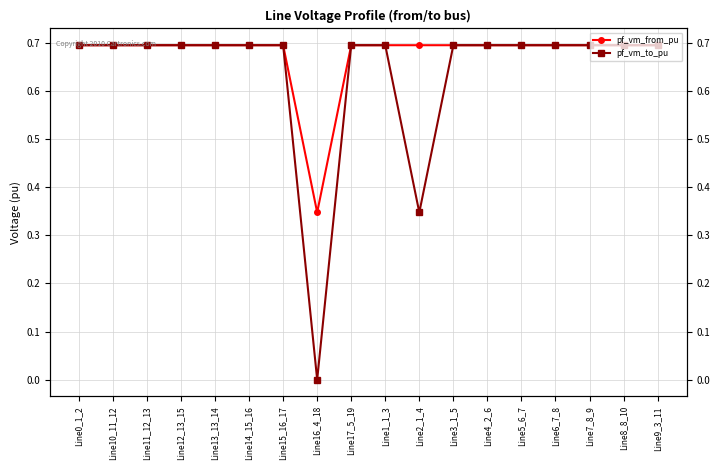

At how many categories does at least one series exceed 0?

18